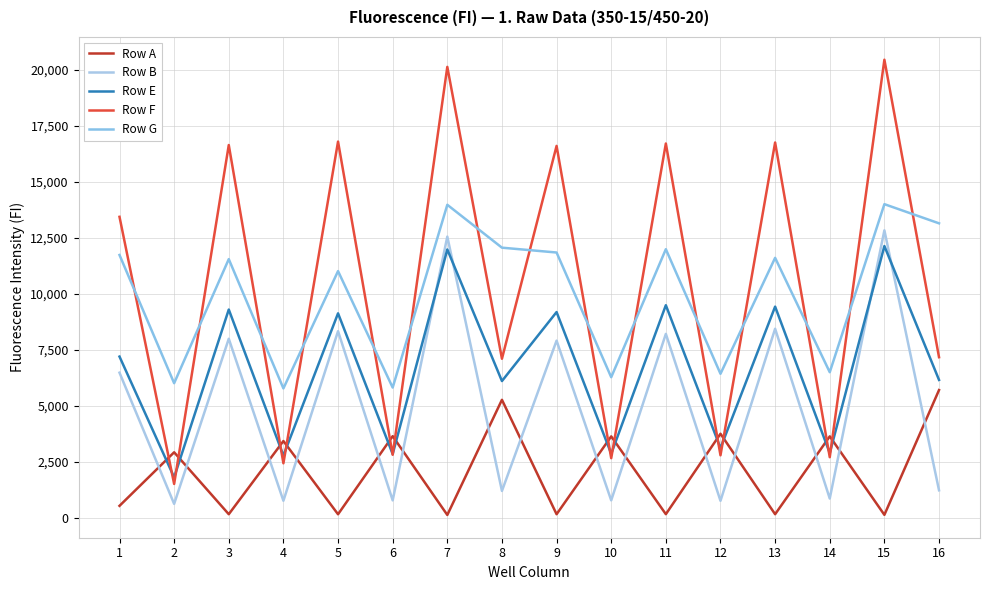

At which label does Row B first exceed 6476?

3